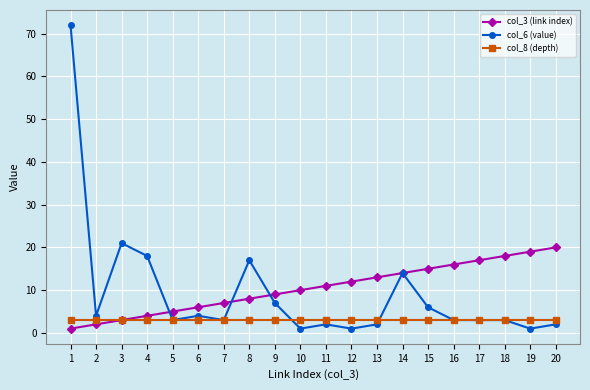

At how many categories does at least one series exceed 65?

1